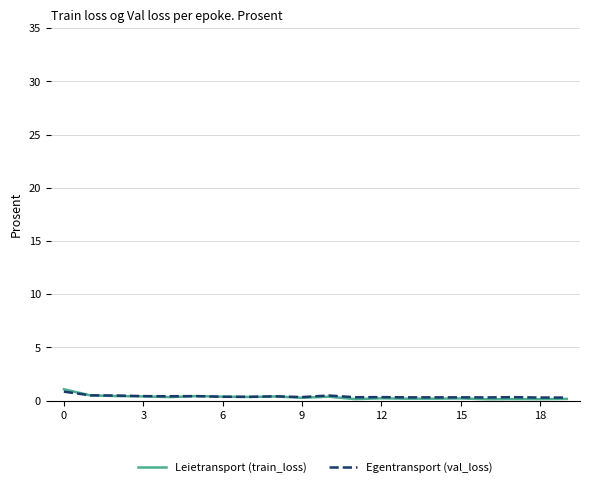

What is the maximum value for Egentransport (val_loss)?

0.8